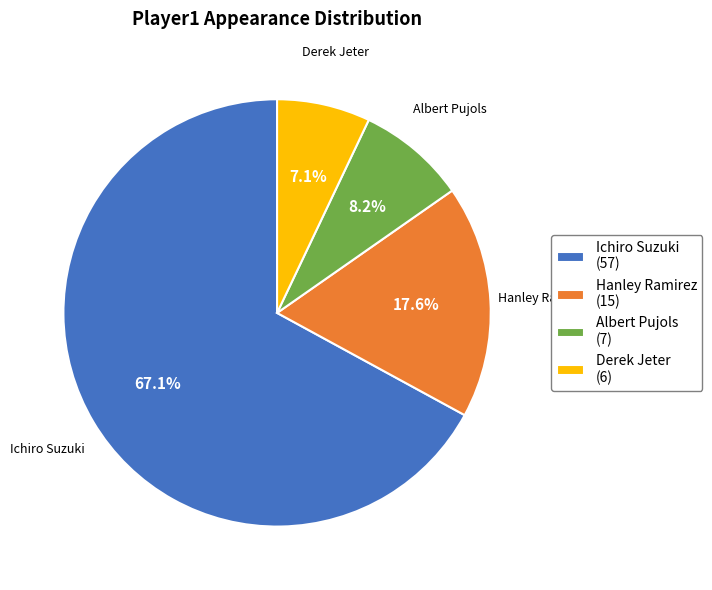

What is the smallest slice in the pie chart?

Derek Jeter